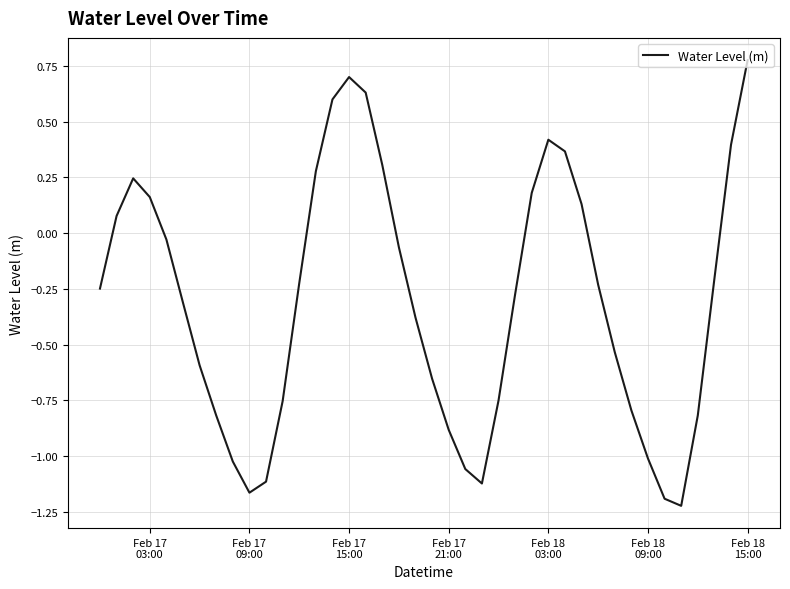

What is the difference between the maximum and minimum values?

2.0